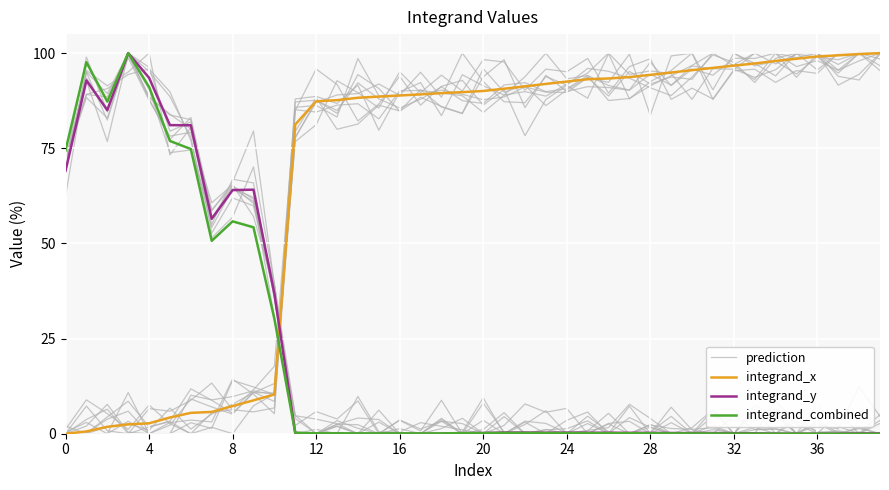

How many interior local peaks does the integrand_y series have?

8